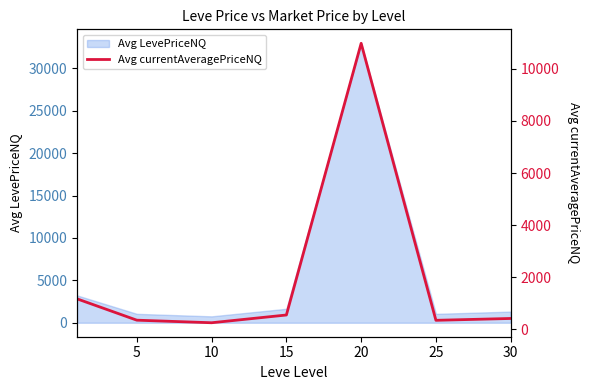

How many values are below 416?

3